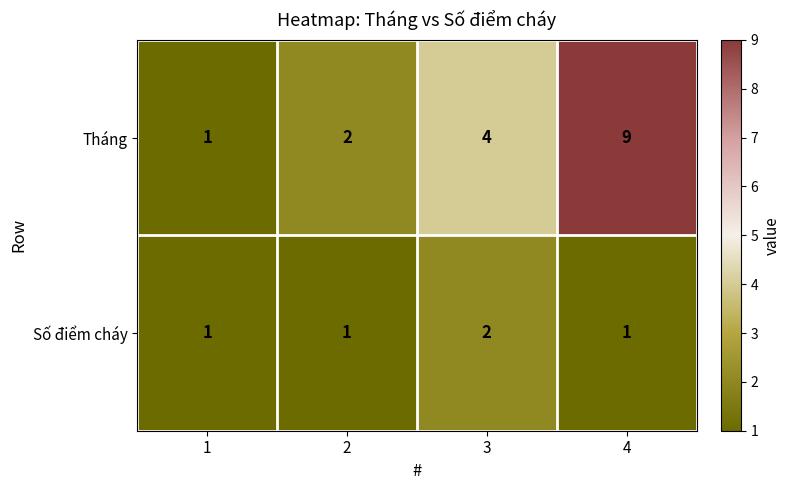

What is the total value across all series at 4?

10